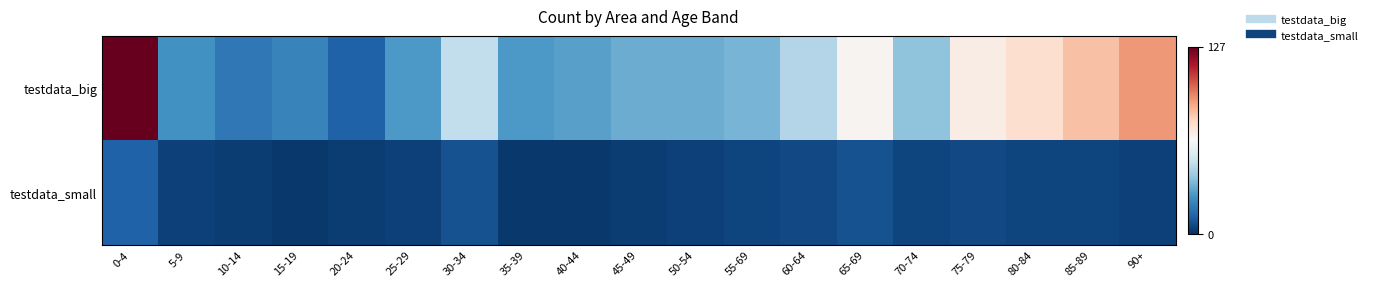

Between 15-19 and 55-69, which is larger?

55-69